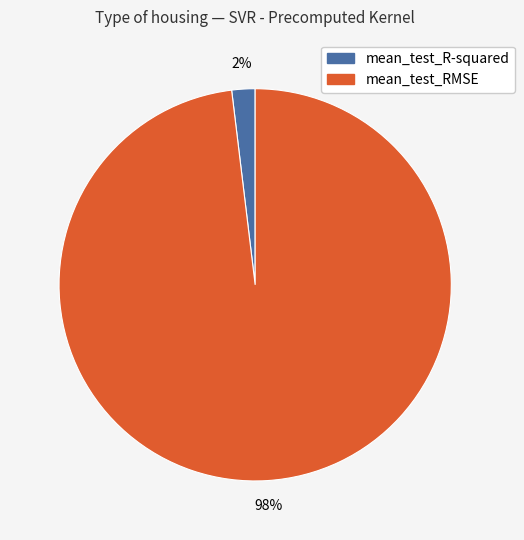

Is there a majority slice in this chart?

Yes